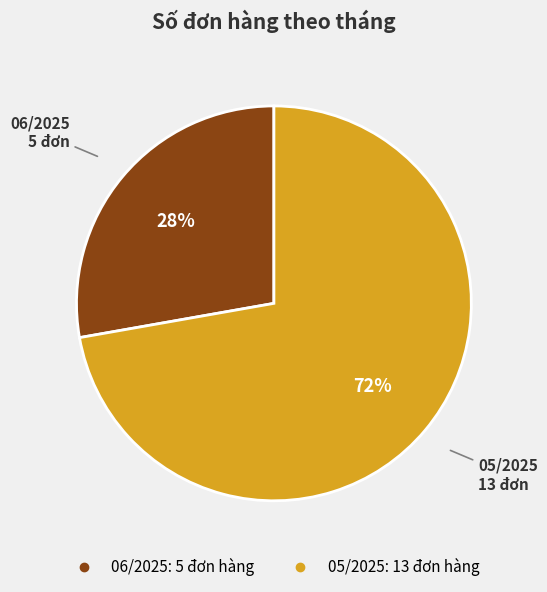

Which has a higher value, 05/2025 or 06/2025?

05/2025